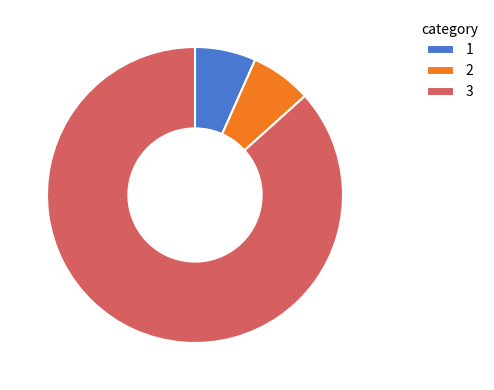

Does 3 account for over 50% of the chart?

Yes